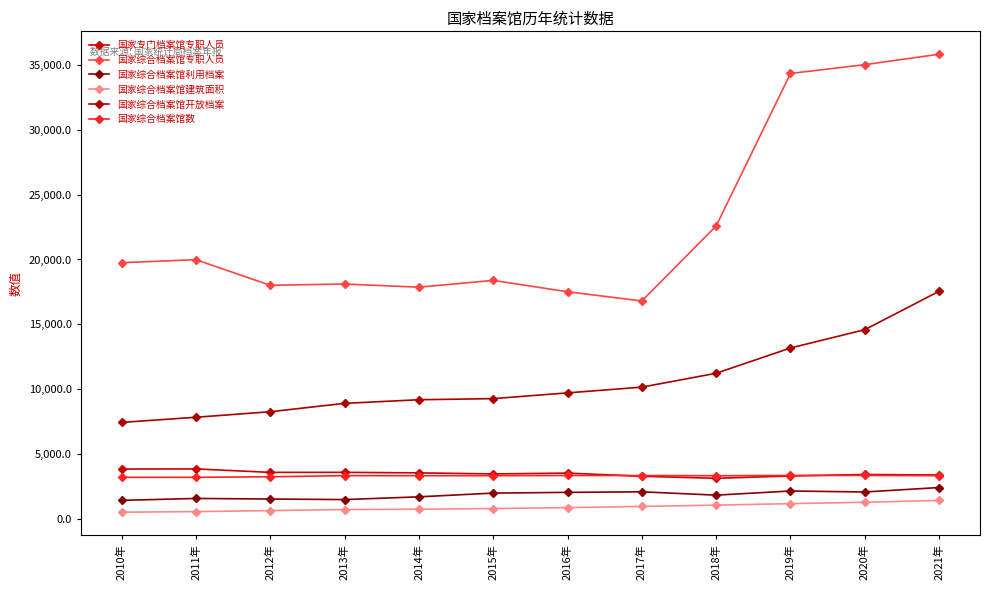

Which series changed the most between 2012年 and 2017年?

国家综合档案馆开放档案